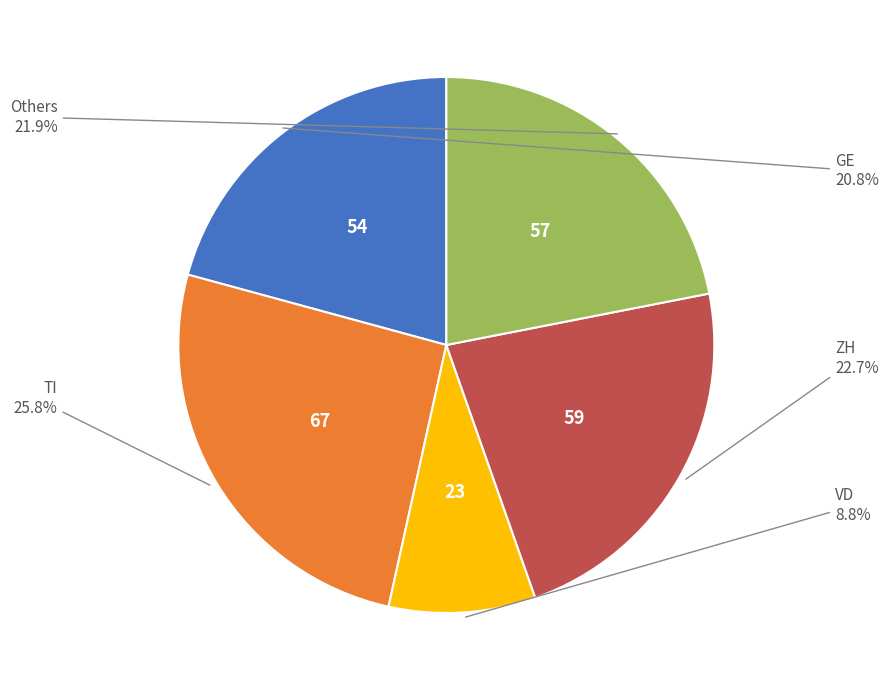

Does any single category account for the majority?

No